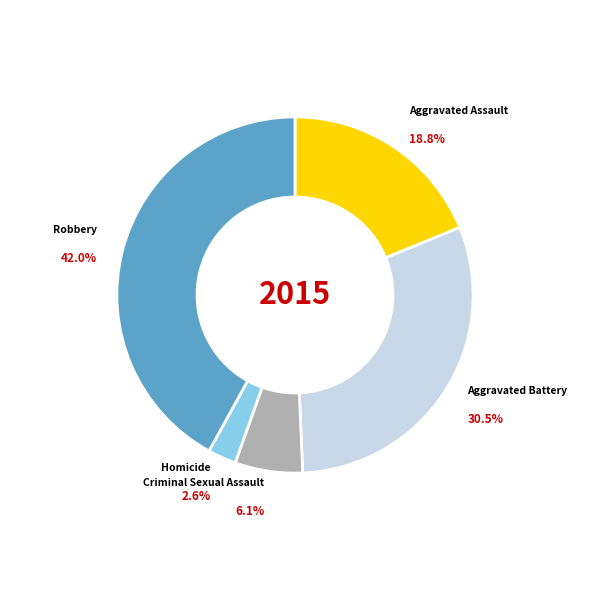

Is there a majority slice in this chart?

No